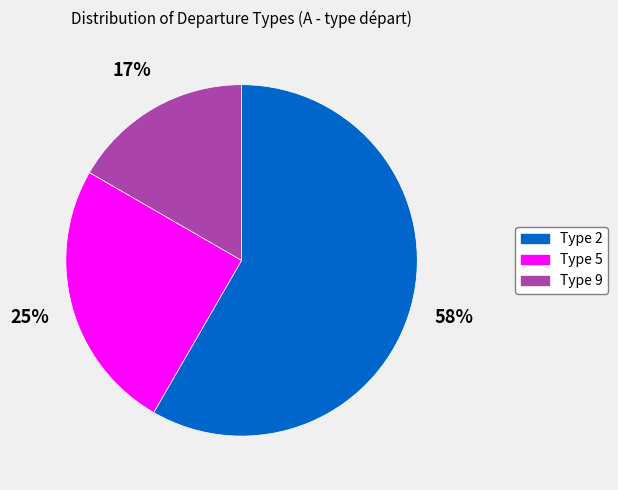

Combined, do Type 2 and Type 9 account for over 50%?

Yes